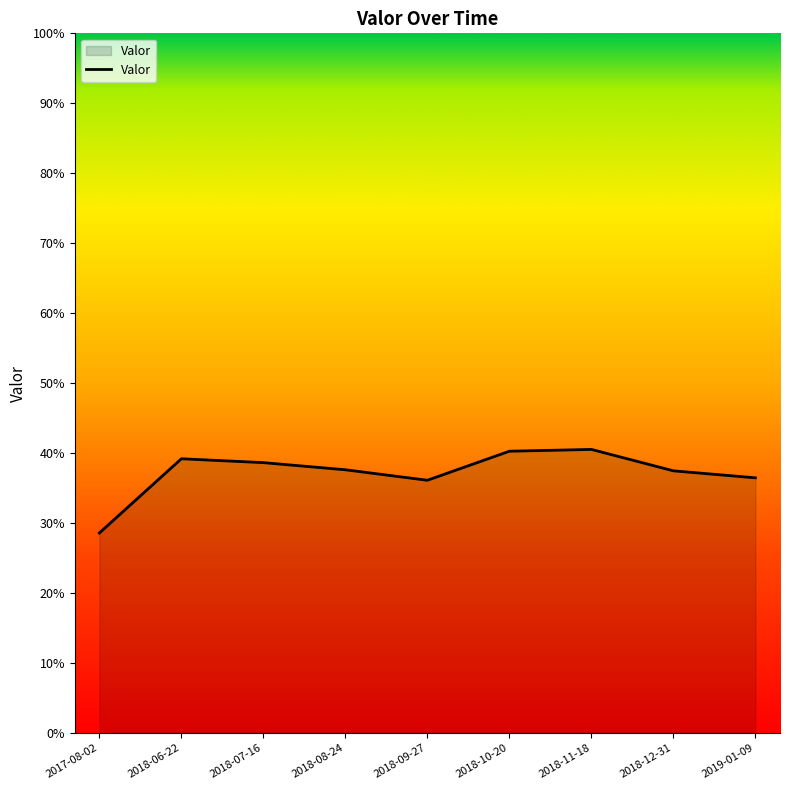

True or false: the data has more than 2 interior local peaks.

False